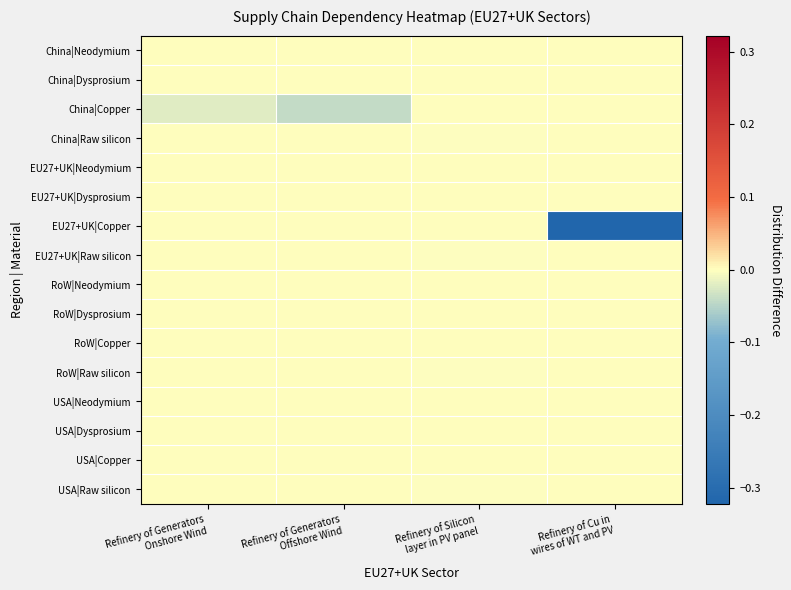

Reading right to left, transcribe all the data shown in this chart.

China|Neodymium: Refinery of Cu in
wires of WT and PV=0.0	Refinery of Silicon
layer in PV panel=0.0	Refinery of Generators
Offshore Wind=0.0	Refinery of Generators
Onshore Wind=0.0
China|Dysprosium: Refinery of Cu in
wires of WT and PV=0.0	Refinery of Silicon
layer in PV panel=0.0	Refinery of Generators
Offshore Wind=0.0	Refinery of Generators
Onshore Wind=0.0
China|Copper: Refinery of Cu in
wires of WT and PV=0.0	Refinery of Silicon
layer in PV panel=0.0	Refinery of Generators
Offshore Wind=-0.0	Refinery of Generators
Onshore Wind=-0.0
China|Raw silicon: Refinery of Cu in
wires of WT and PV=0.0	Refinery of Silicon
layer in PV panel=-0.0	Refinery of Generators
Offshore Wind=0.0	Refinery of Generators
Onshore Wind=0.0
EU27+UK|Neodymium: Refinery of Cu in
wires of WT and PV=0.0	Refinery of Silicon
layer in PV panel=0.0	Refinery of Generators
Offshore Wind=0.0	Refinery of Generators
Onshore Wind=0.0
EU27+UK|Dysprosium: Refinery of Cu in
wires of WT and PV=0.0	Refinery of Silicon
layer in PV panel=0.0	Refinery of Generators
Offshore Wind=0.0	Refinery of Generators
Onshore Wind=0.0
EU27+UK|Copper: Refinery of Cu in
wires of WT and PV=-0.3	Refinery of Silicon
layer in PV panel=0.0	Refinery of Generators
Offshore Wind=0.0	Refinery of Generators
Onshore Wind=0.0
EU27+UK|Raw silicon: Refinery of Cu in
wires of WT and PV=0.0	Refinery of Silicon
layer in PV panel=-0.0	Refinery of Generators
Offshore Wind=0.0	Refinery of Generators
Onshore Wind=0.0
RoW|Neodymium: Refinery of Cu in
wires of WT and PV=0.0	Refinery of Silicon
layer in PV panel=0.0	Refinery of Generators
Offshore Wind=0.0	Refinery of Generators
Onshore Wind=0.0
RoW|Dysprosium: Refinery of Cu in
wires of WT and PV=0.0	Refinery of Silicon
layer in PV panel=0.0	Refinery of Generators
Offshore Wind=0.0	Refinery of Generators
Onshore Wind=0.0
RoW|Copper: Refinery of Cu in
wires of WT and PV=0.0	Refinery of Silicon
layer in PV panel=0.0	Refinery of Generators
Offshore Wind=0.0	Refinery of Generators
Onshore Wind=0.0
RoW|Raw silicon: Refinery of Cu in
wires of WT and PV=0.0	Refinery of Silicon
layer in PV panel=-0.0	Refinery of Generators
Offshore Wind=0.0	Refinery of Generators
Onshore Wind=0.0
USA|Neodymium: Refinery of Cu in
wires of WT and PV=0.0	Refinery of Silicon
layer in PV panel=0.0	Refinery of Generators
Offshore Wind=0.0	Refinery of Generators
Onshore Wind=0.0
USA|Dysprosium: Refinery of Cu in
wires of WT and PV=0.0	Refinery of Silicon
layer in PV panel=0.0	Refinery of Generators
Offshore Wind=0.0	Refinery of Generators
Onshore Wind=0.0
USA|Copper: Refinery of Cu in
wires of WT and PV=0.0	Refinery of Silicon
layer in PV panel=0.0	Refinery of Generators
Offshore Wind=0.0	Refinery of Generators
Onshore Wind=0.0
USA|Raw silicon: Refinery of Cu in
wires of WT and PV=0.0	Refinery of Silicon
layer in PV panel=-0.0	Refinery of Generators
Offshore Wind=0.0	Refinery of Generators
Onshore Wind=0.0